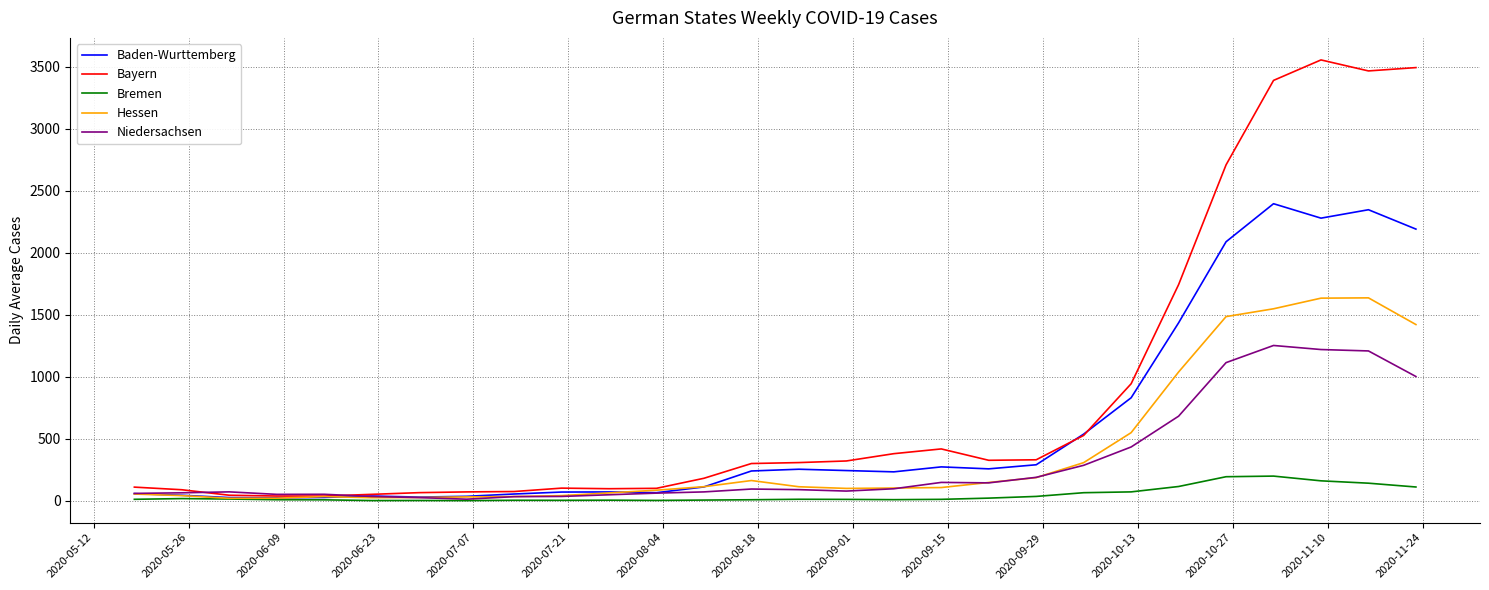

Which series has the largest total across all categories?

Bayern